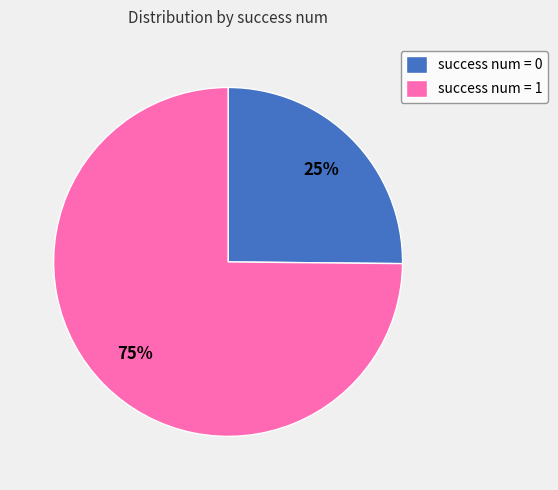

To the nearest percent, what percentage of the pie is success num = 0?

25%